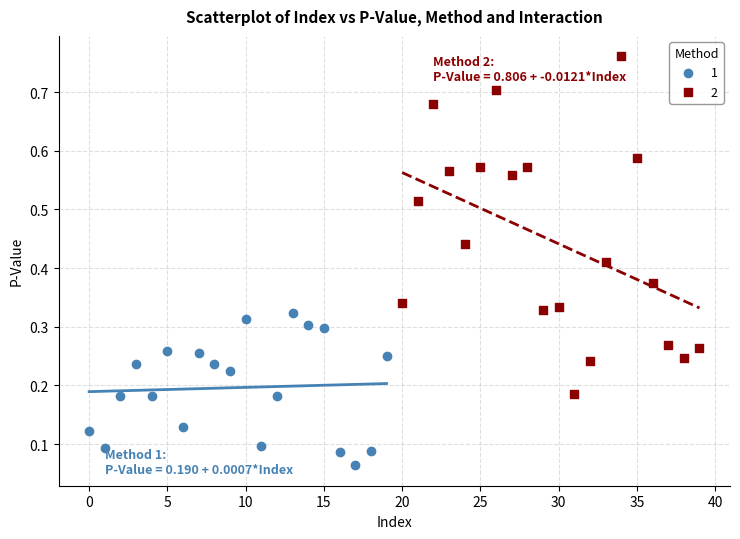

Which series reaches the minimum Y coordinate?

1